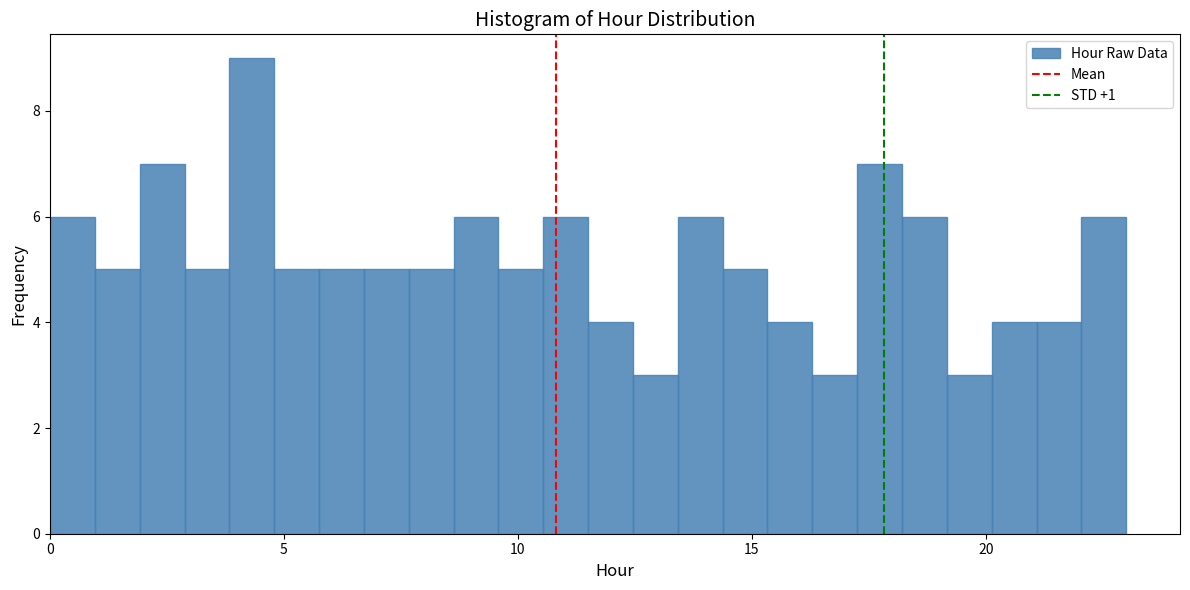

Around what value on the x-axis is the tallest bar? Give the approximate position of its centre, as read against the axis.

4.5